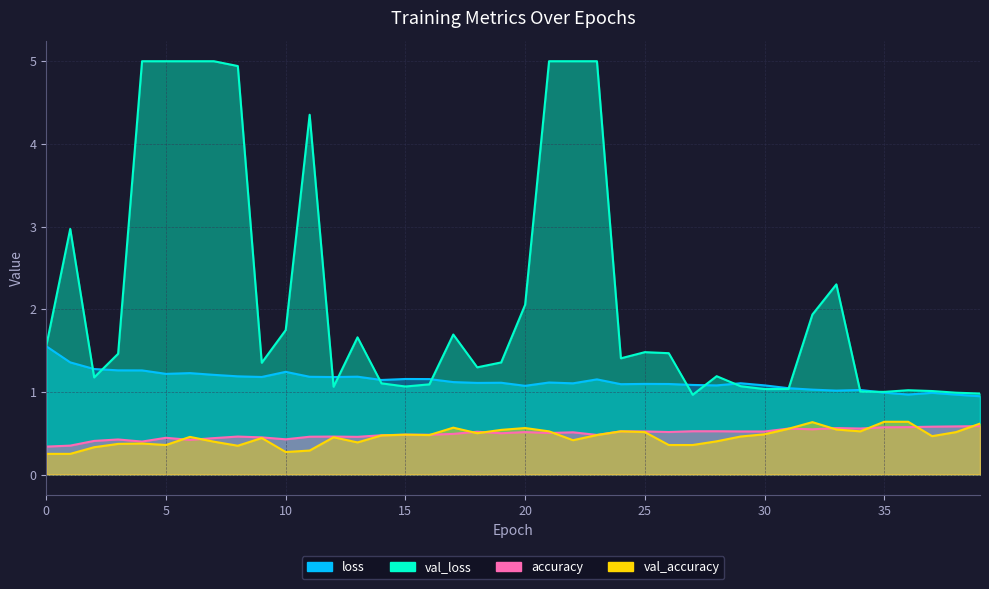

Where do val_accuracy and accuracy first cross each other?

5 and 6